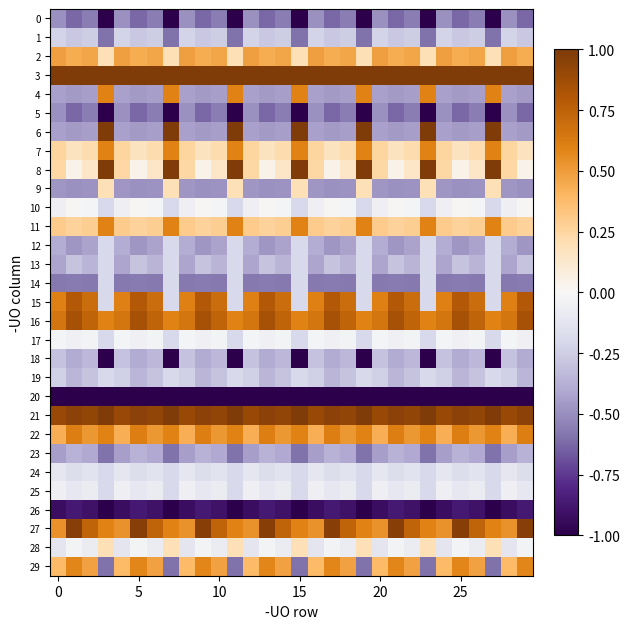

Which series has the widest spread of values?

6